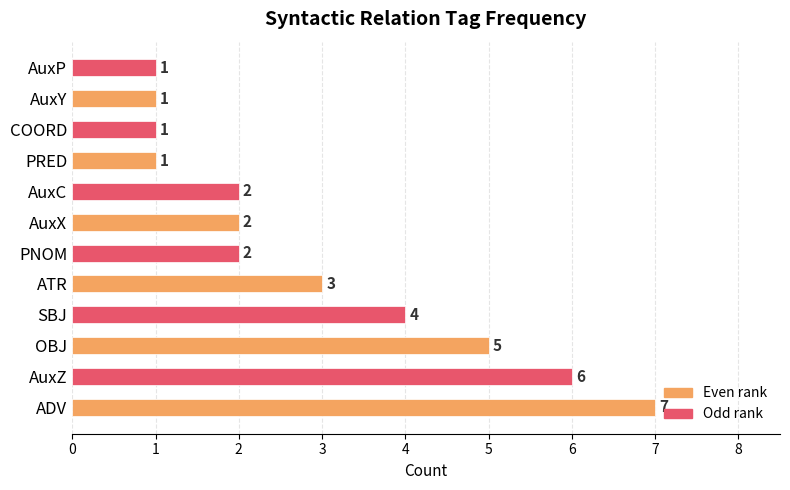

Approximately how many times larger is the value at COORD compared to AuxX?

0.5